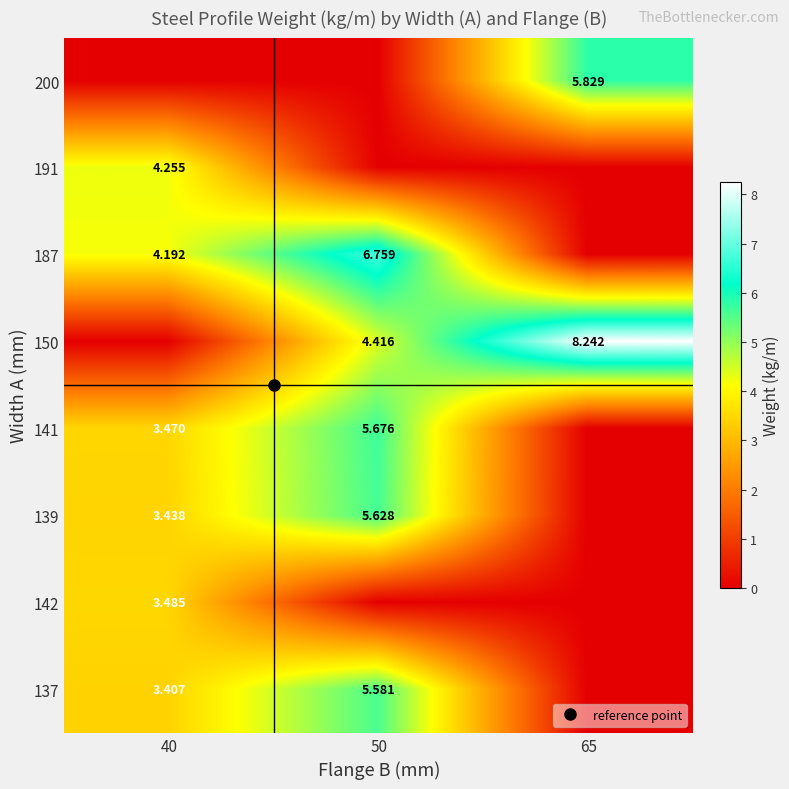

What is the spread (max minus min) of values at 40?

4.3